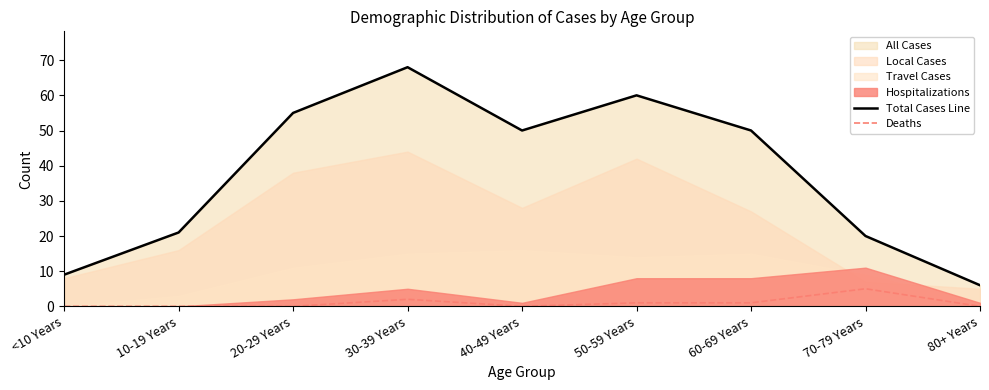

At how many categories does at least one series exceed 35?

5